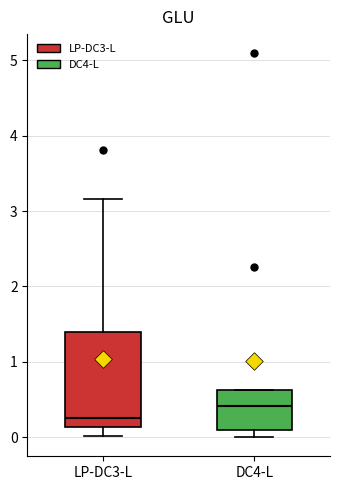

Where is the lower edge of the box for LP-DC3-L on the y-axis? The values are not printed on the chart, so give them approximately, as read against the axis.

0.1